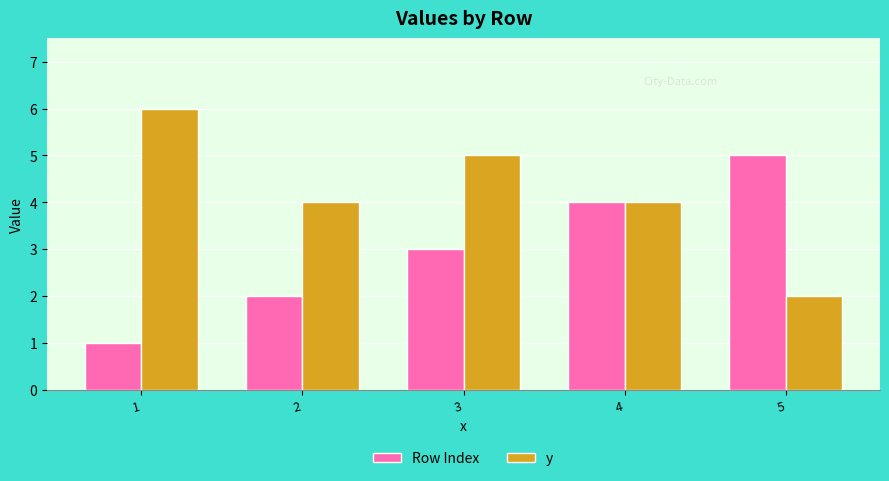

How many groups of bars are there?

5